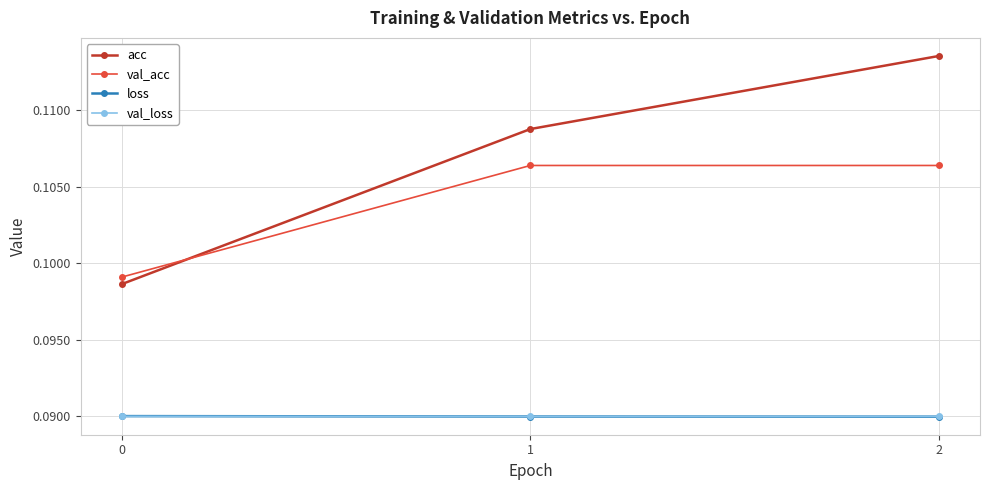

Between 0 and 1, which series saw the biggest shift?

acc